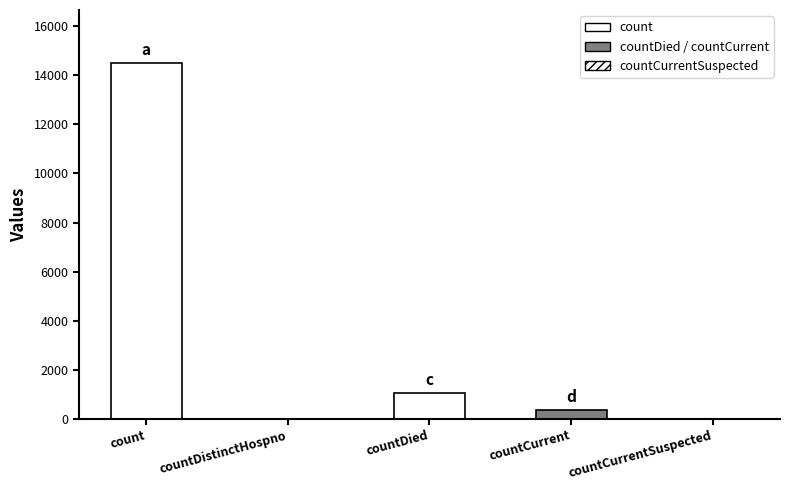

What is the difference between the second highest and second lowest values?

1033